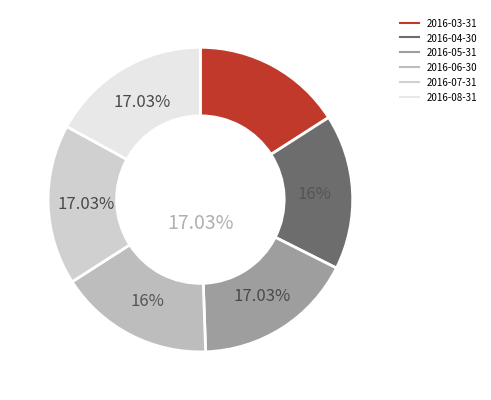

How many segments does this pie chart have?

6